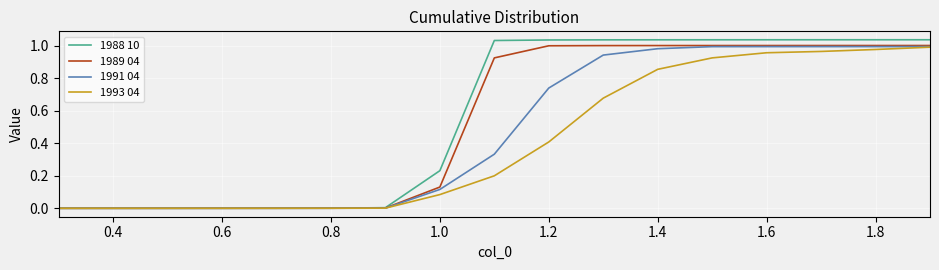

Which series has the largest range (max minus min)?

1988 10